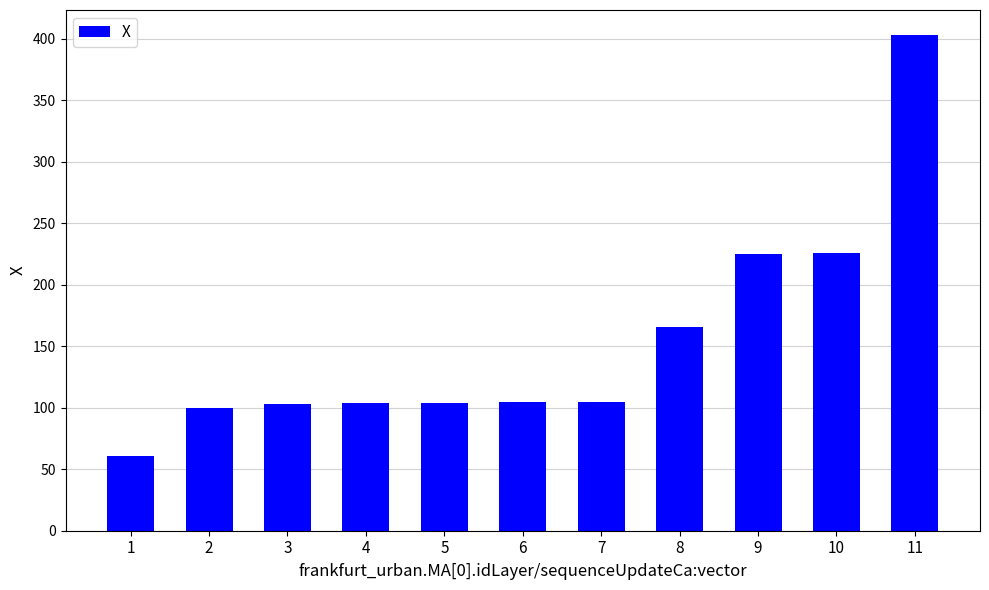

What is the difference between the maximum and minimum values?

343.0